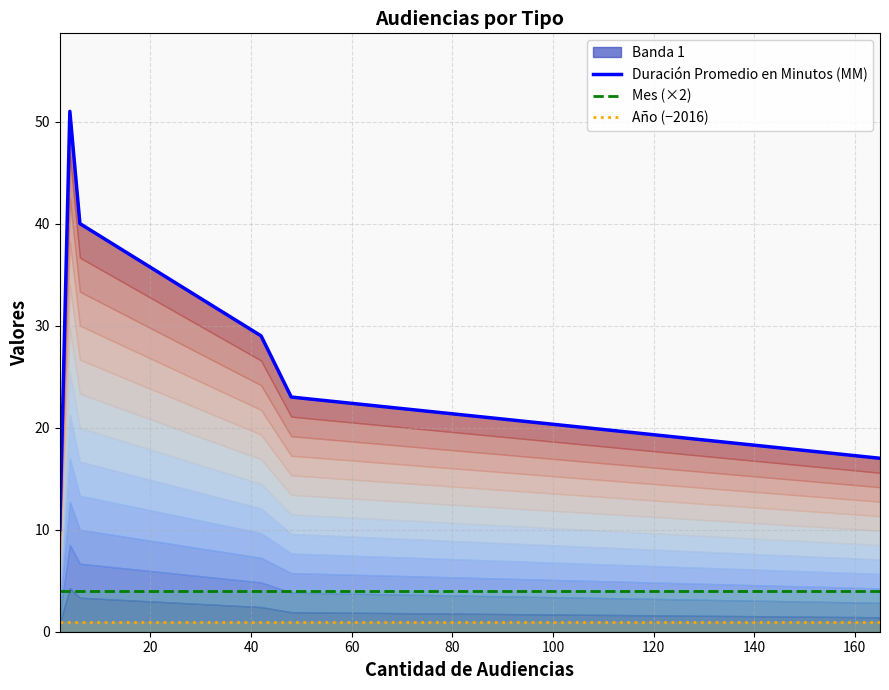

True or false: Año (−2016) and Mes (×2) intersect in this chart.

False